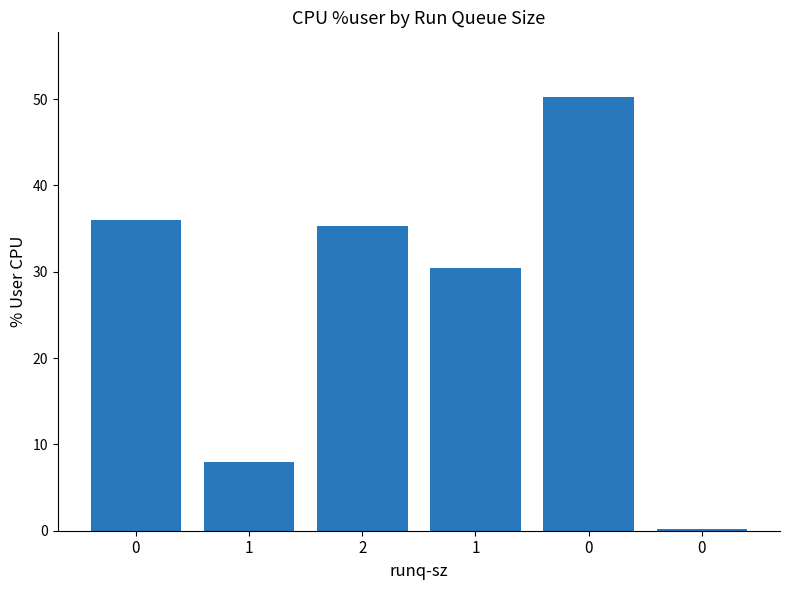

The chart shows a value of 0.2 at 0. True or false?

True